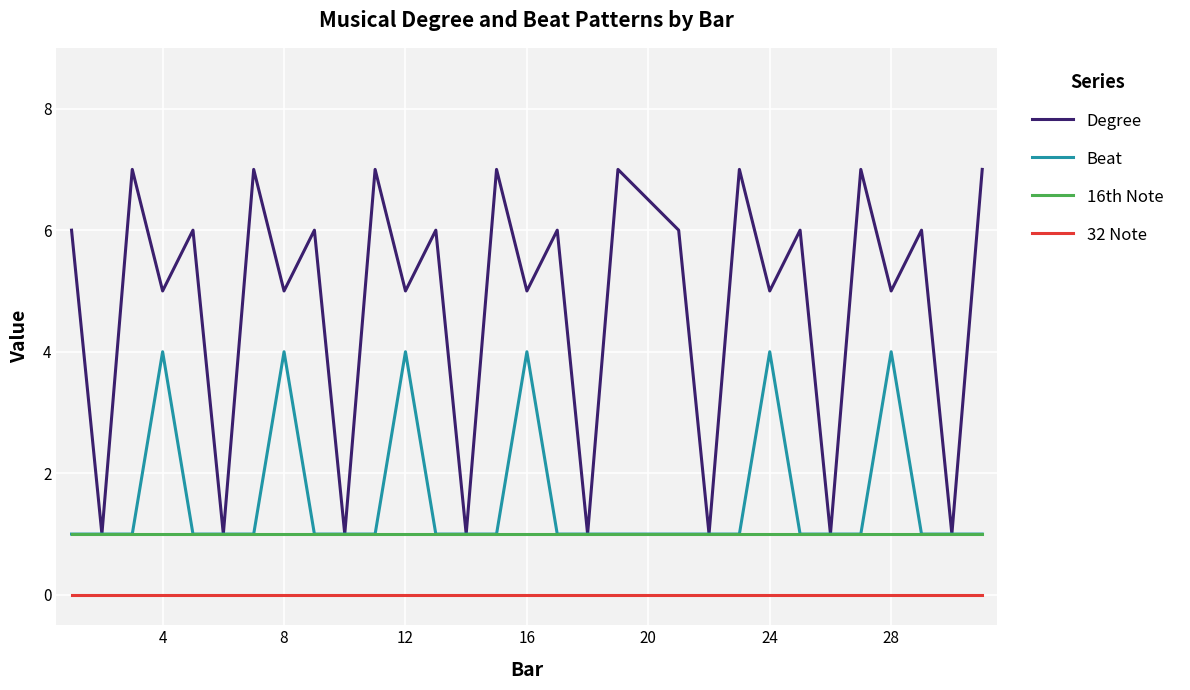

Which series has the largest range (max minus min)?

Degree